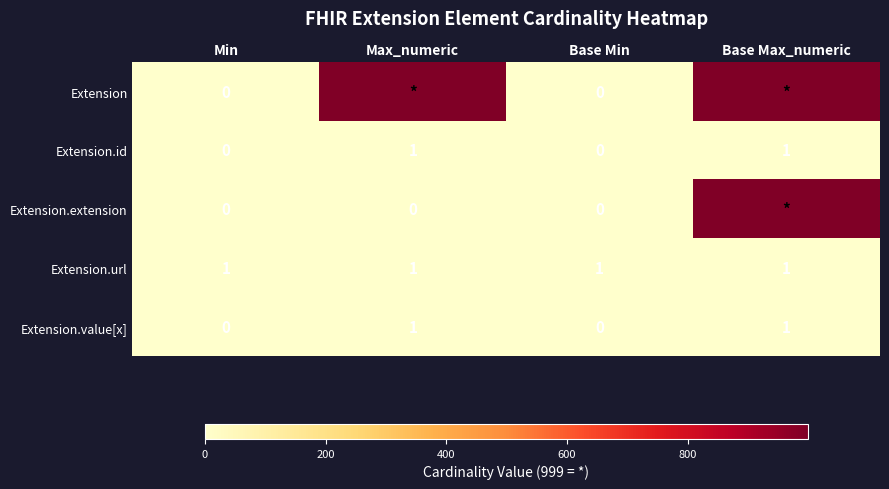

The Extension.url series shows 1 at Base Max_numeric. True or false?

True